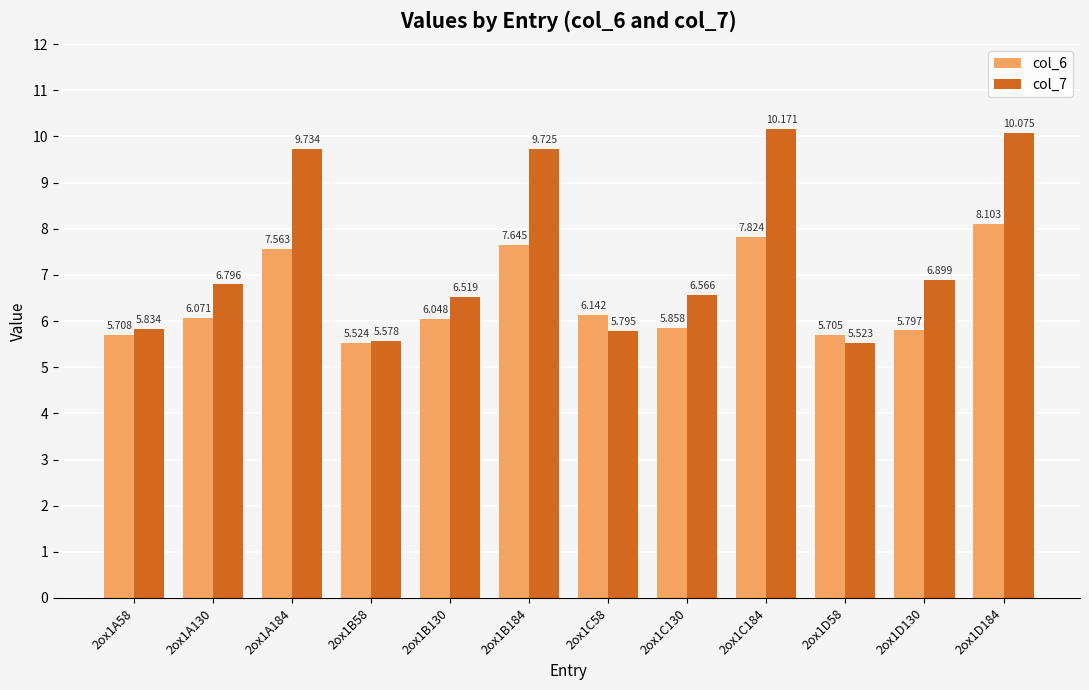

Which category has the highest value across all series?

2ox1C184